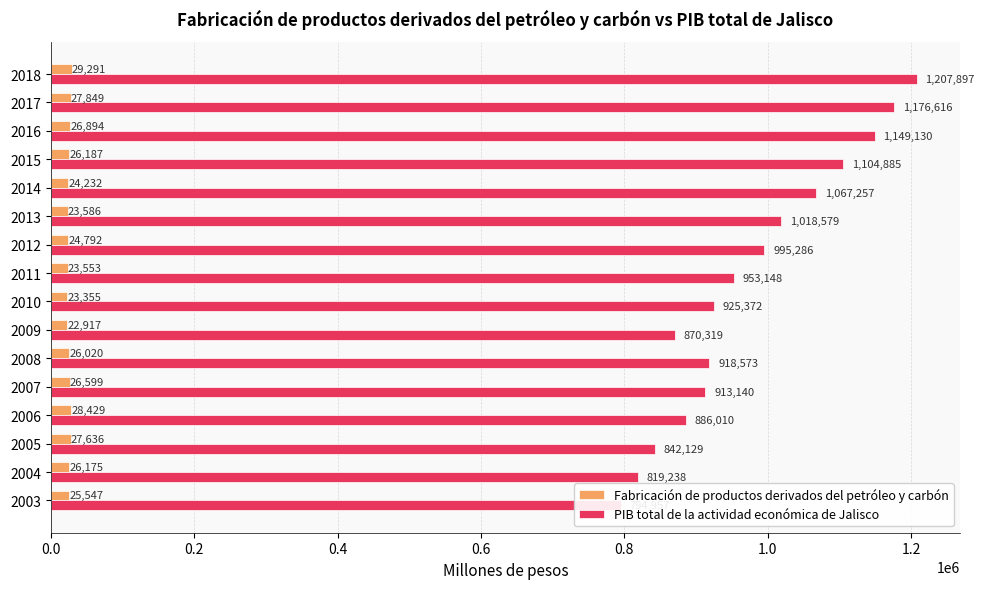

At how many categories does at least one series exceed 557092?

16